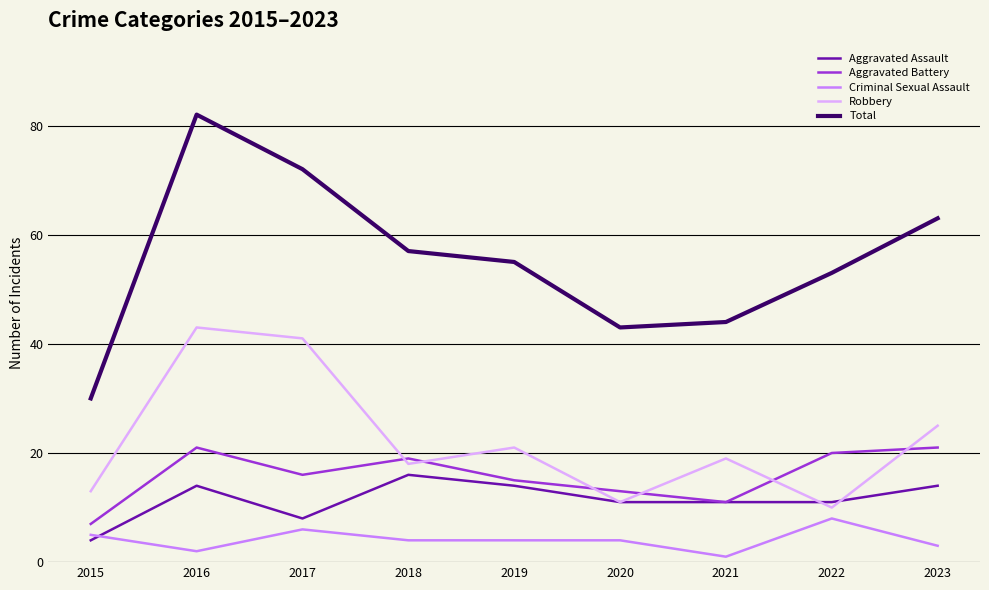

What is the minimum value for Robbery?

10